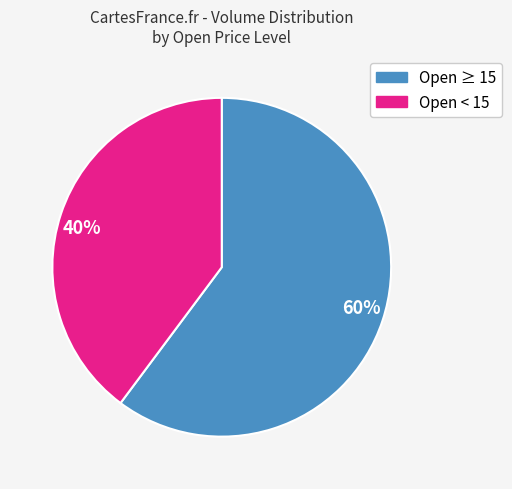

Does any single category account for the majority?

Yes